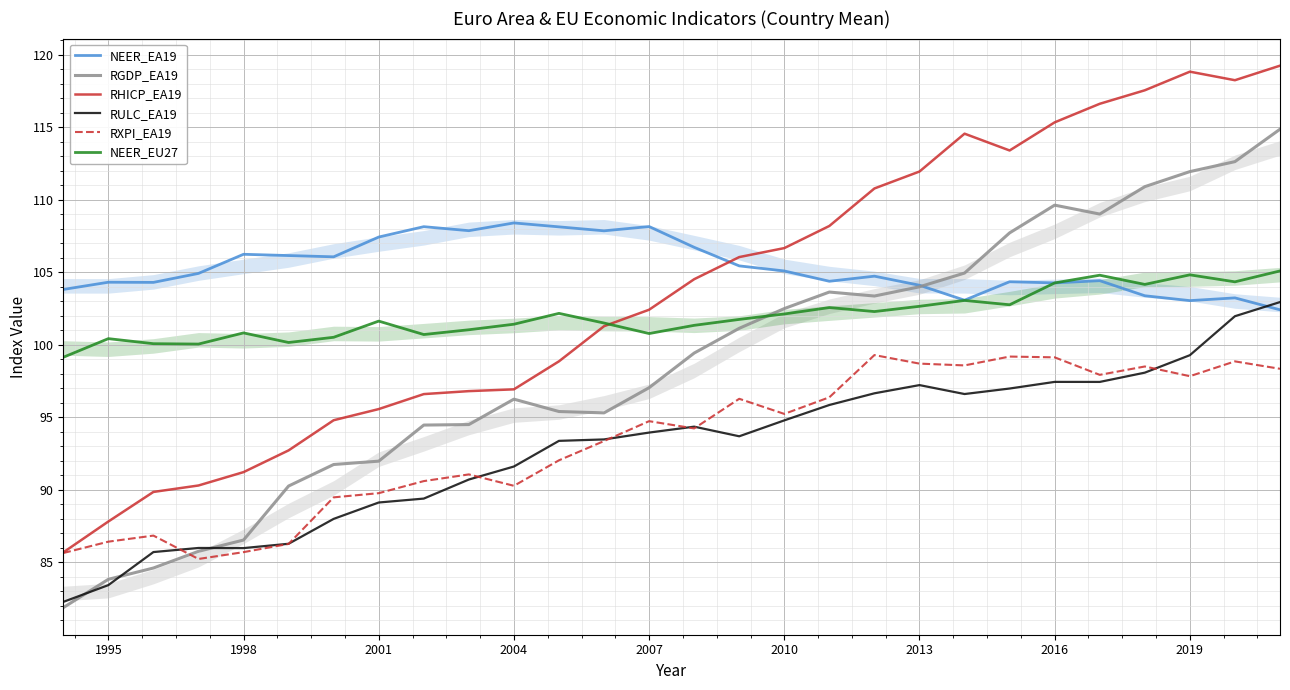

True or false: RULC_EA19 and NEER_EU27 cross at least once.

False